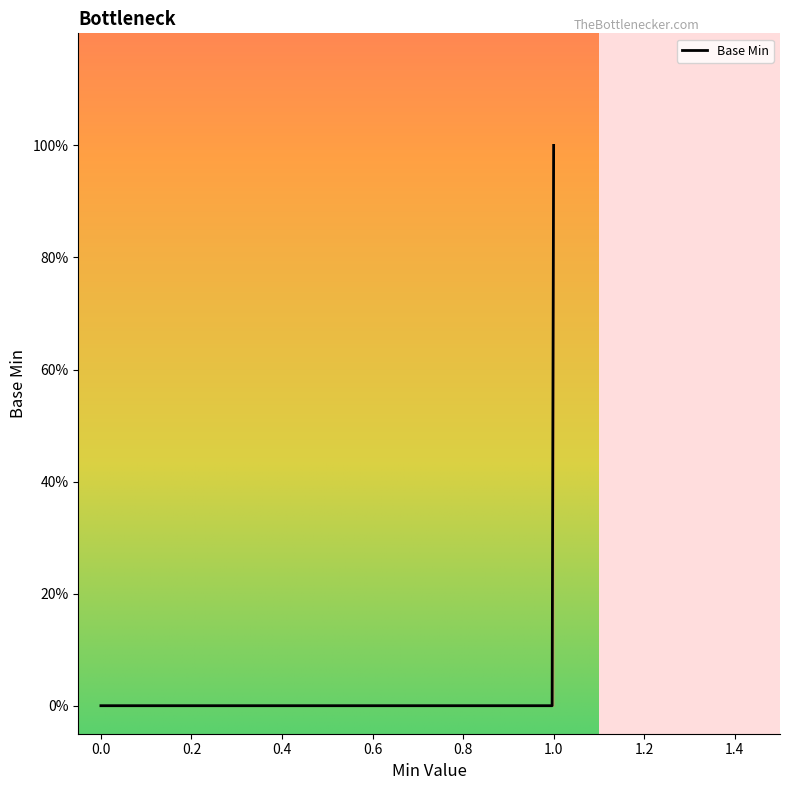

What is the sum of all values?

1